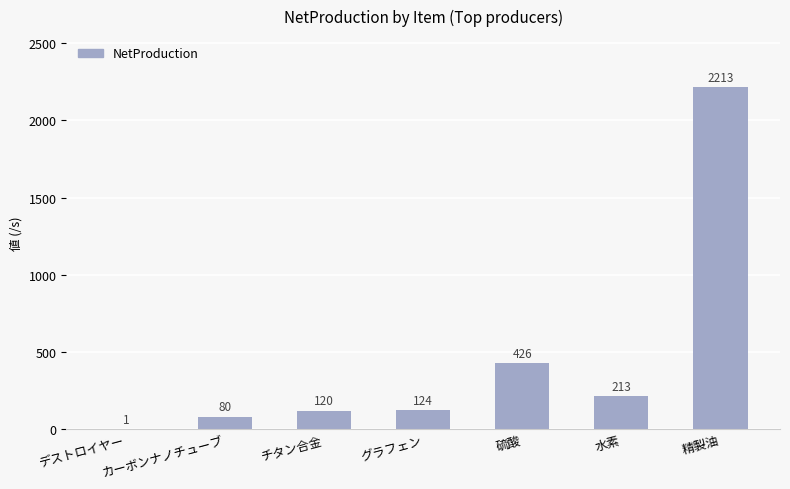

Are the bars horizontal?

No